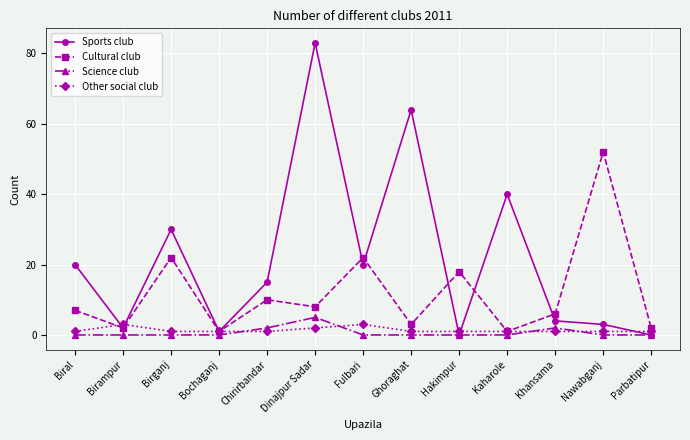

True or false: Other social club and Science club cross at least once.

True